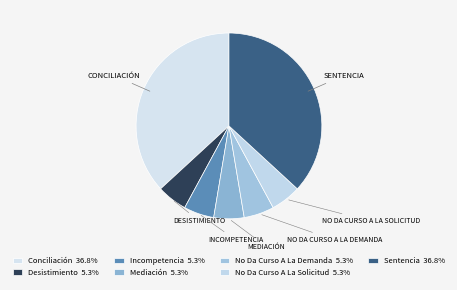

How many segments does this pie chart have?

7